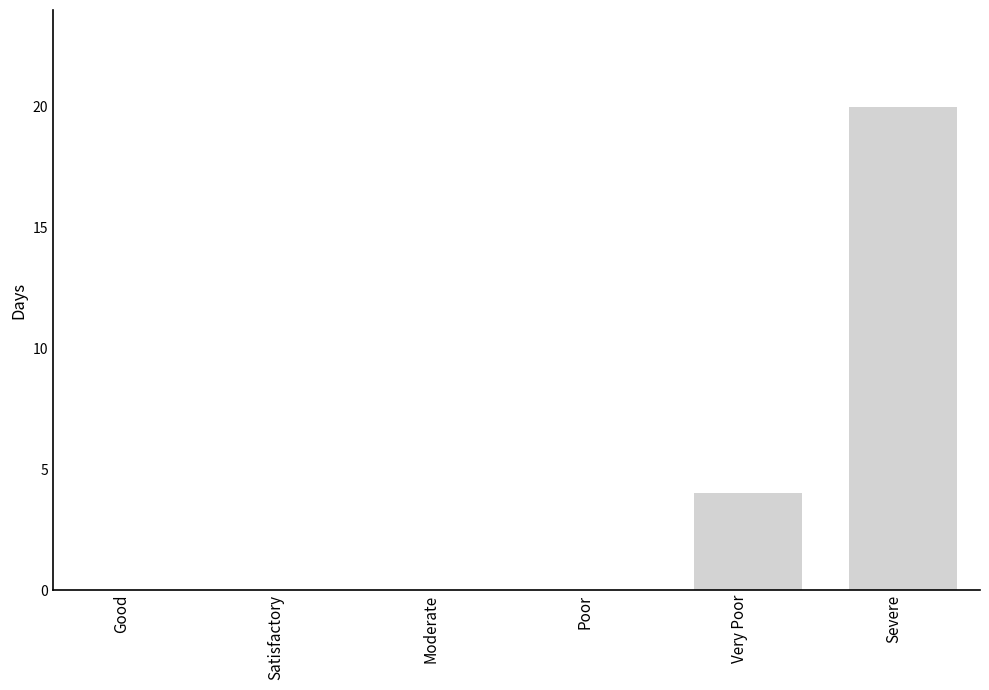

Reading left to right, transcribe all the data shown in this chart.

0	0	0	0	4	20